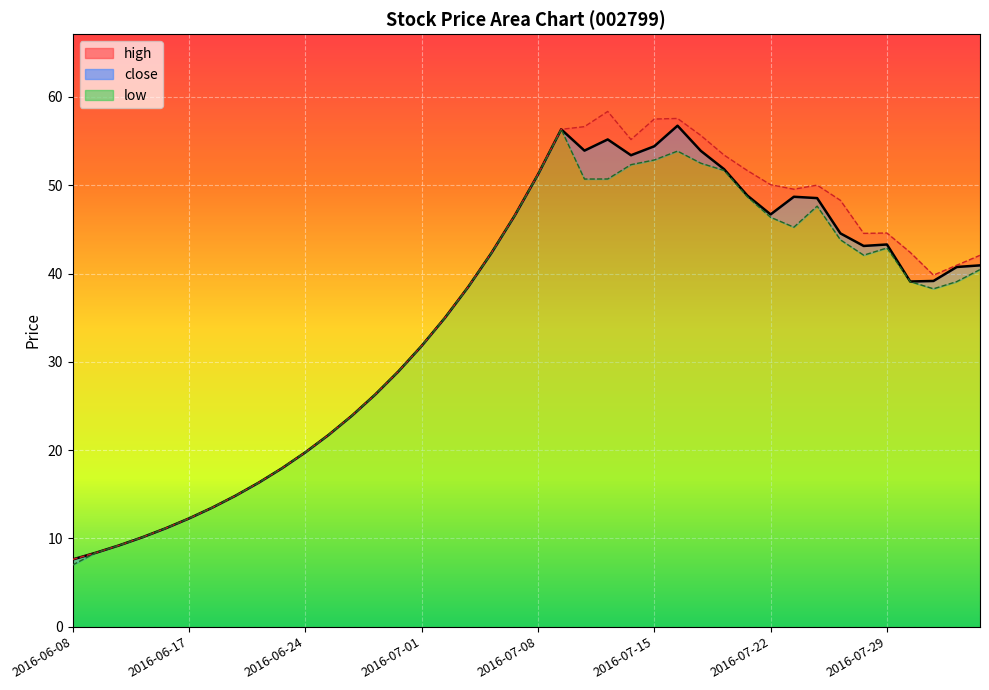

What position from the right is 34?

6